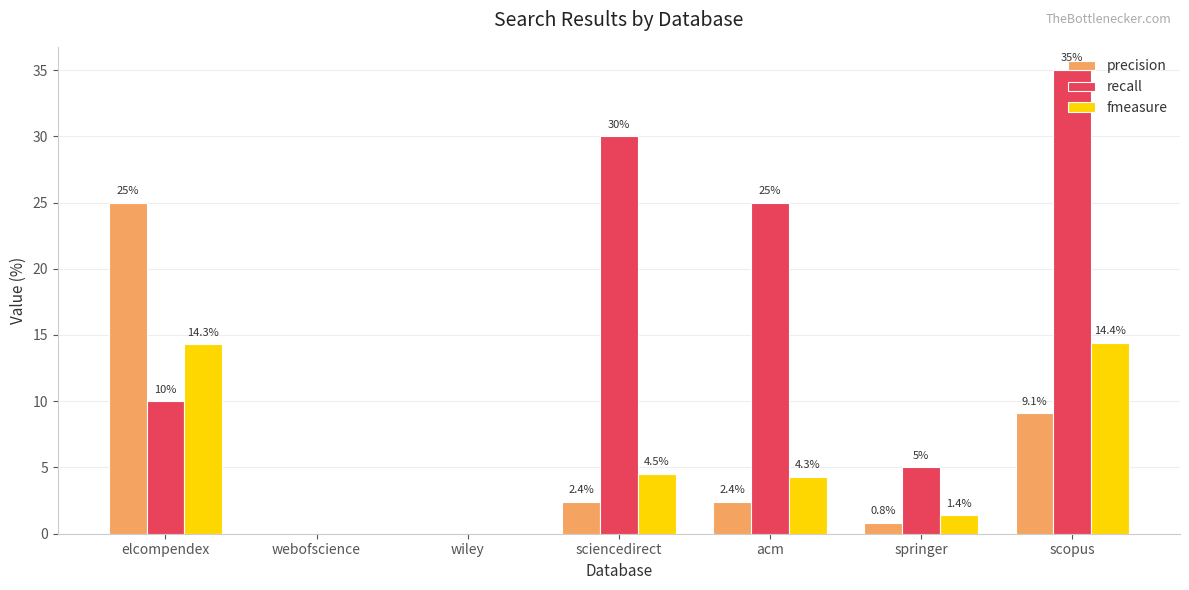

Which category has the highest value across all series?

scopus